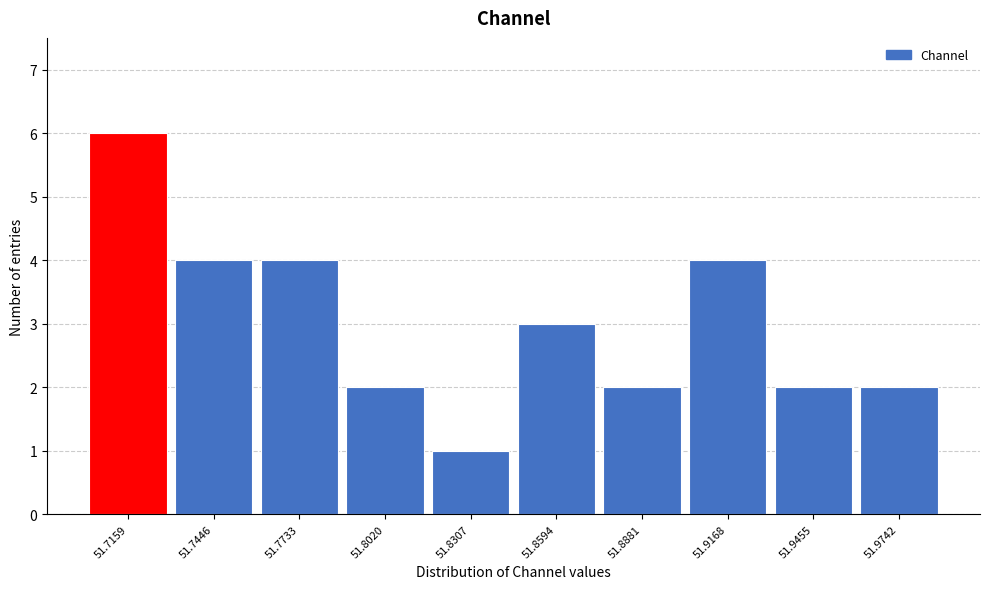

Reading left to right, transcribe this chart: for each bar, give the range it covers on the x-axis and its height. Neither the bar edges nor the heights are printed on the chart, so give them approximately, as read against the axes.

51.700 to 51.730: 6
51.730 to 51.760: 4
51.760 to 51.790: 4
51.790 to 51.815: 2
51.815 to 51.845: 1
51.845 to 51.875: 3
51.875 to 51.900: 2
51.900 to 51.930: 4
51.930 to 51.960: 2
51.960 to 51.990: 2